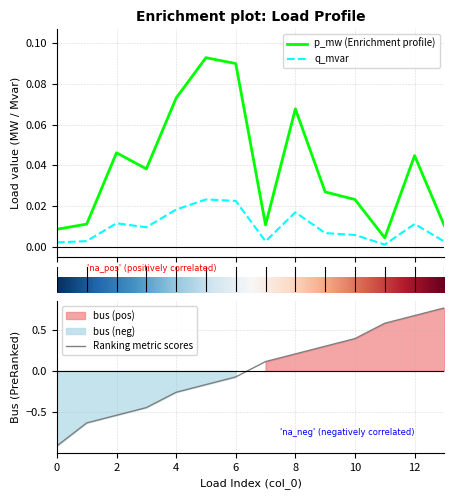

Between 12 and 2, which is larger?

2